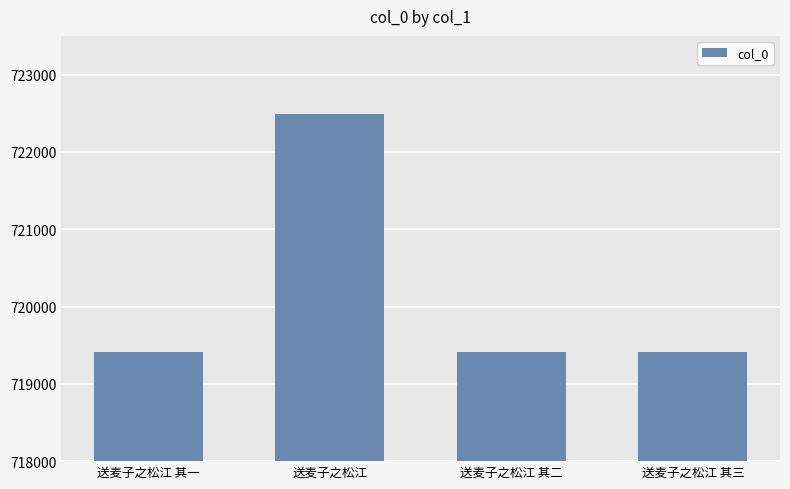

Are the bars grouped side by side (vs. stacked)?

No